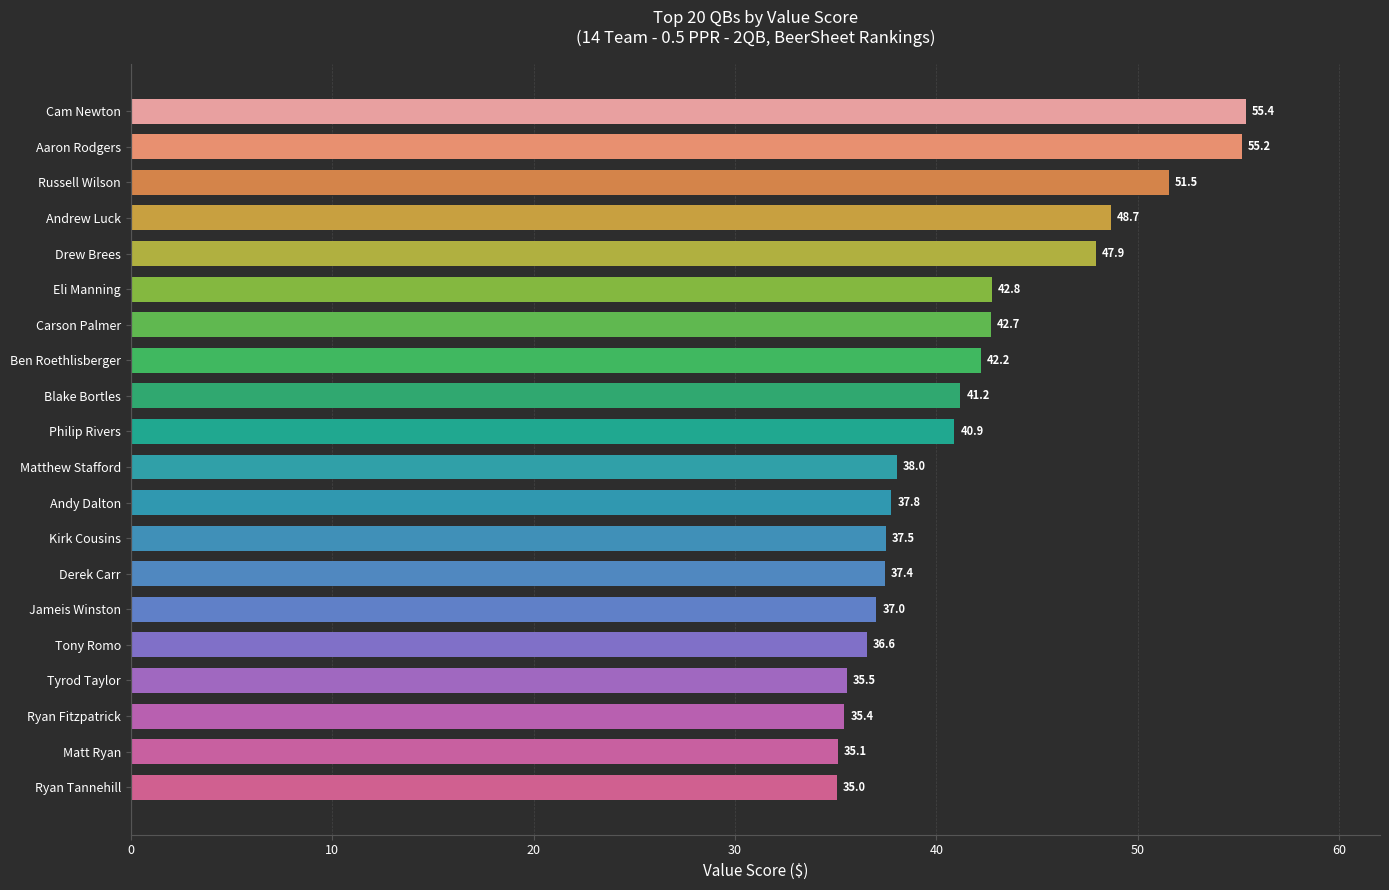

What is the average value?

41.7